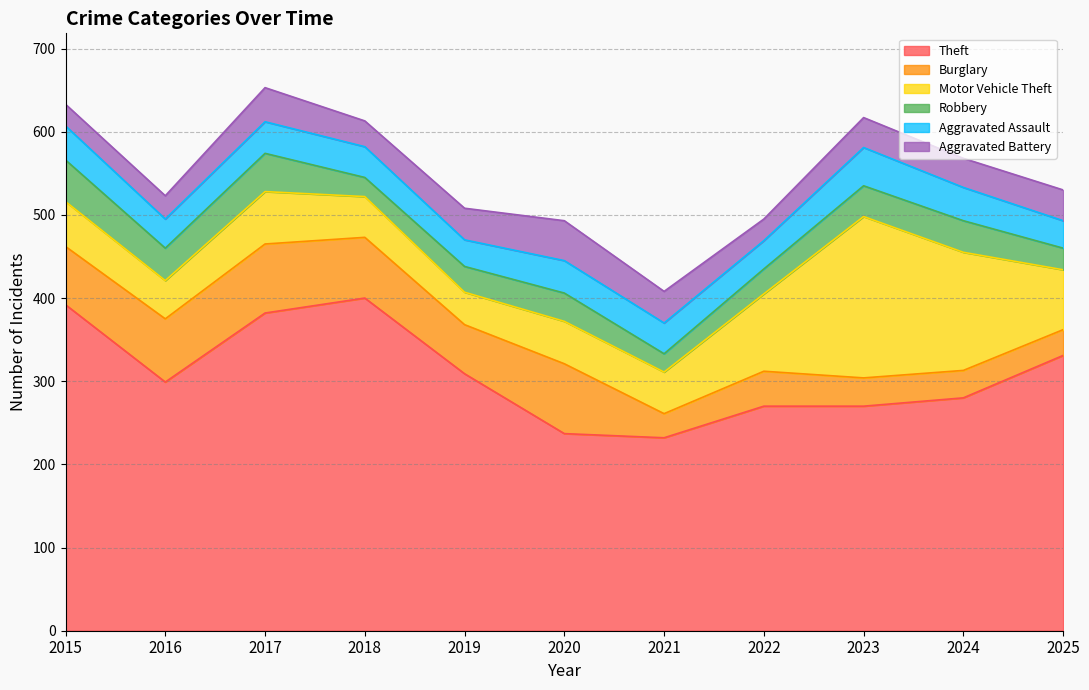

At how many categories does at least one series exceed 129?

11